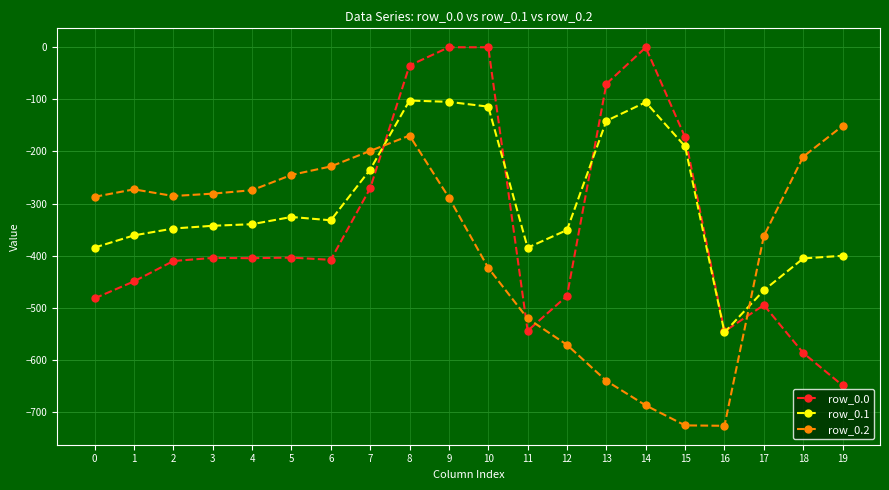

What is the total value across all series at 10?

-537.5